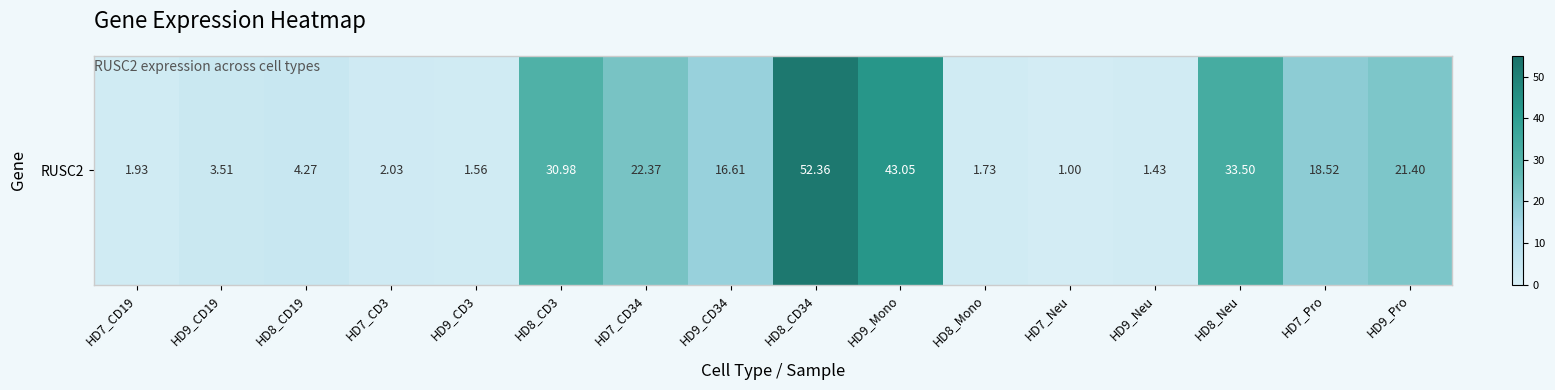

Which label corresponds to the largest value in the chart?

HD8_CD34